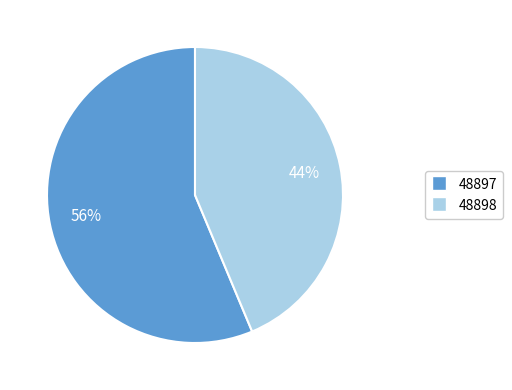

What percentage is the 48898 slice, to the nearest percent?

44%